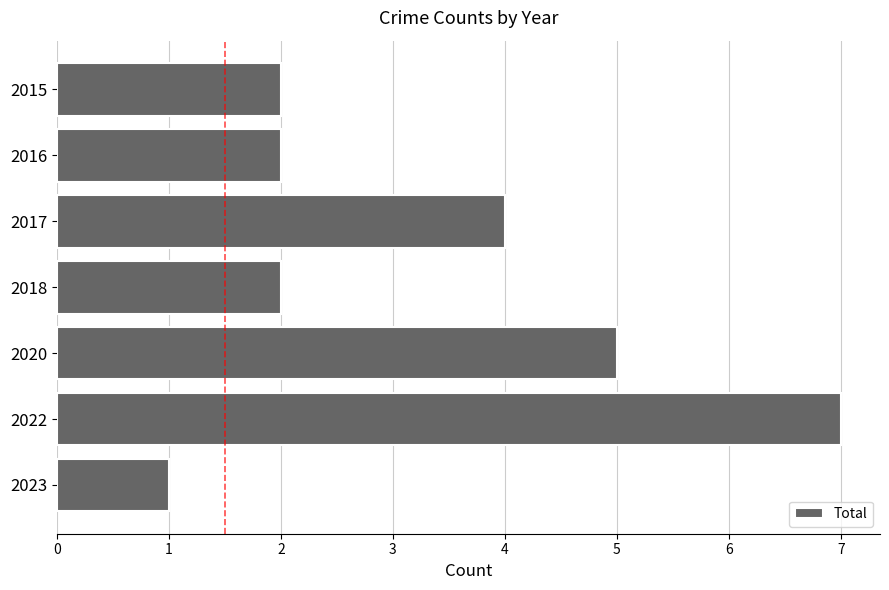

What is the value of the 3rd bar from the top?

4